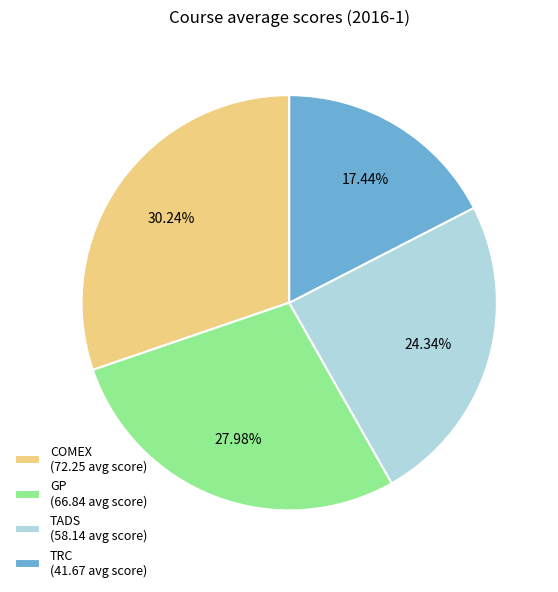

What percentage do TADS and GP together represent?

52.3%